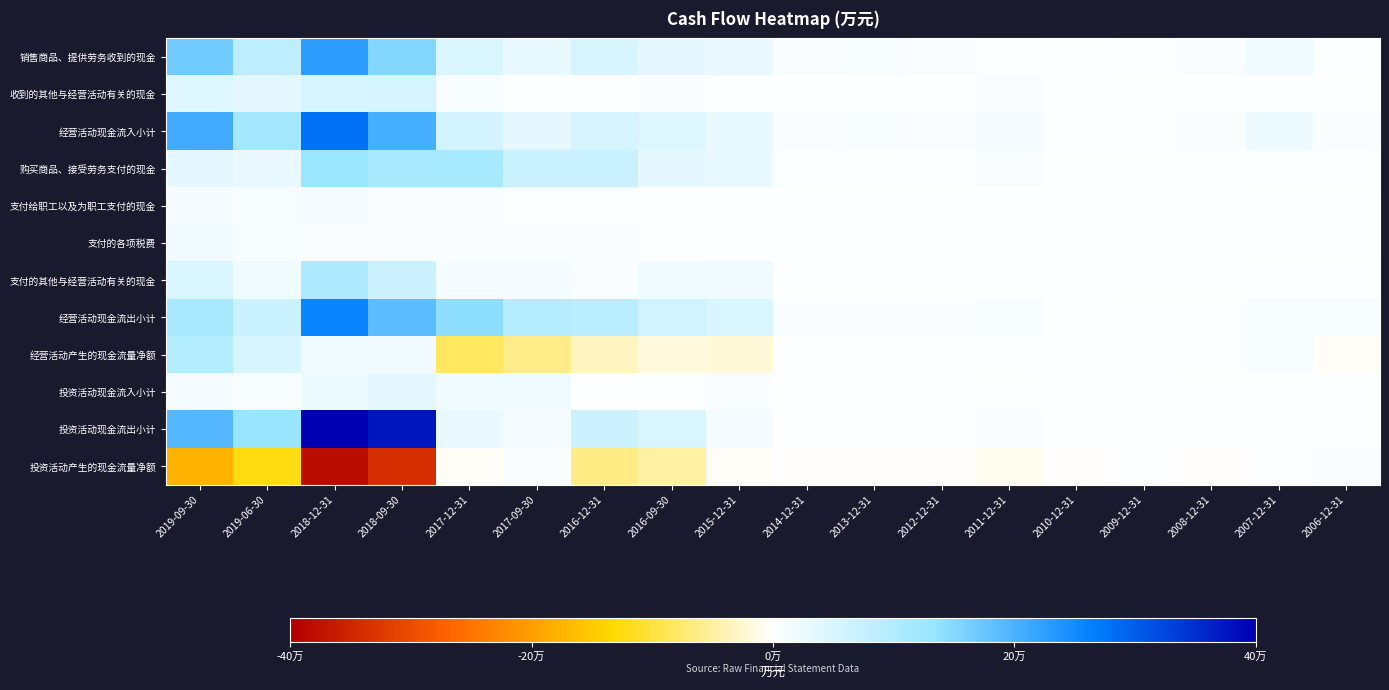

What is the smallest value displayed?

-381763